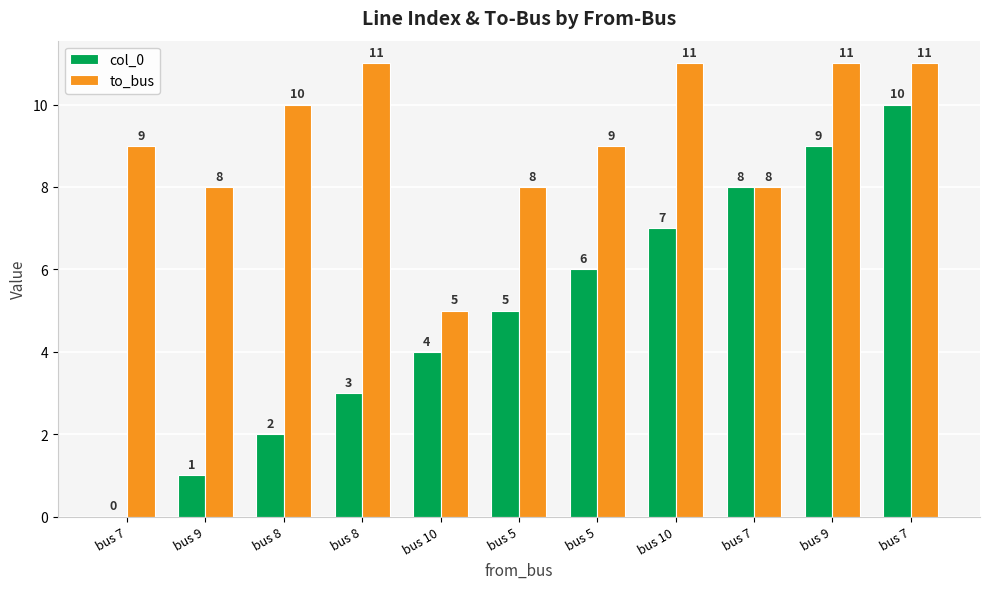

At how many categories does at least one series exceed 1?

11